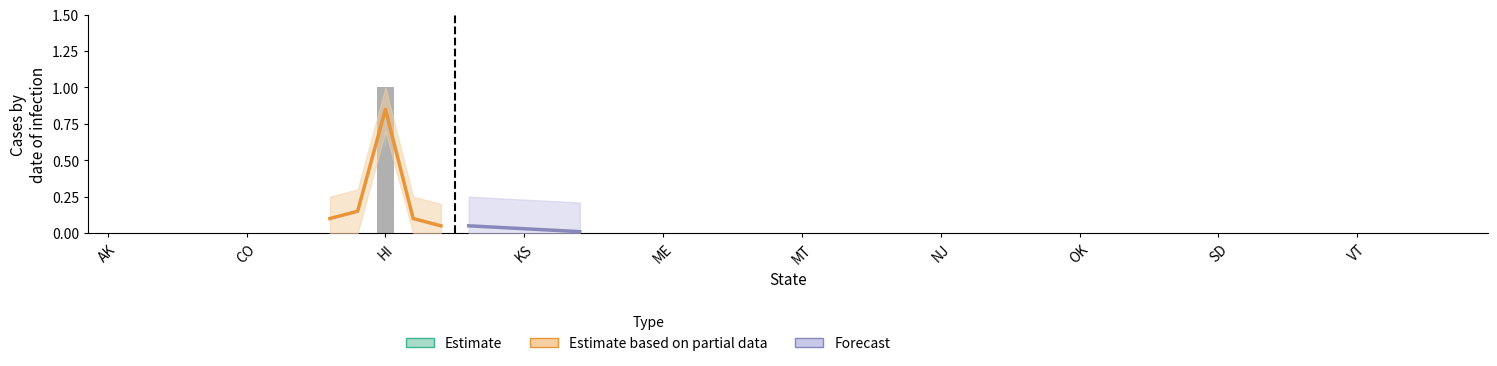

What is the label of the 3rd bar from the right?

HI